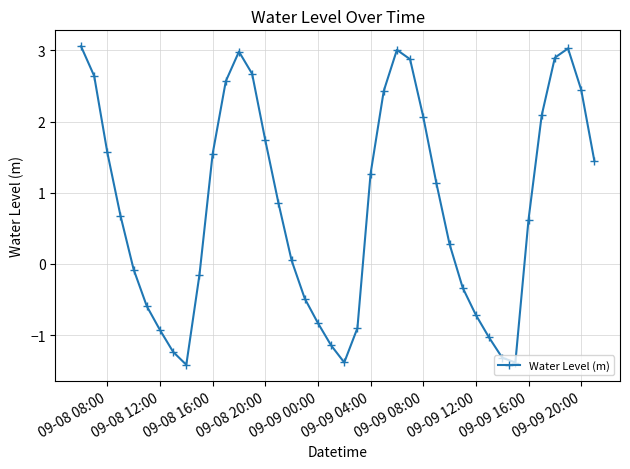

What is the difference between the maximum and minimum values?

4.5